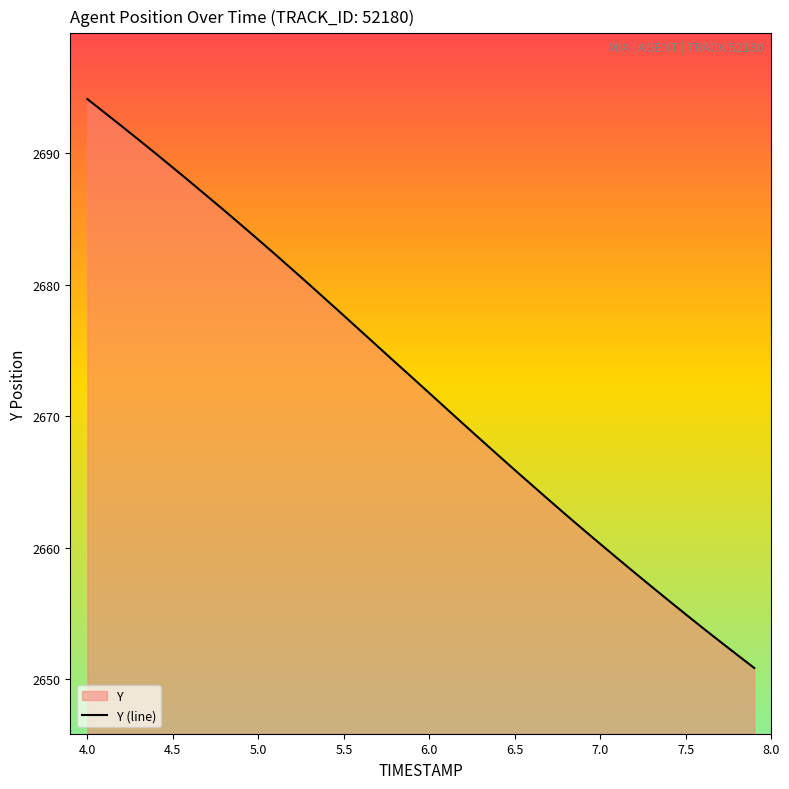

At which label does the data first exceed 2672?

4.0